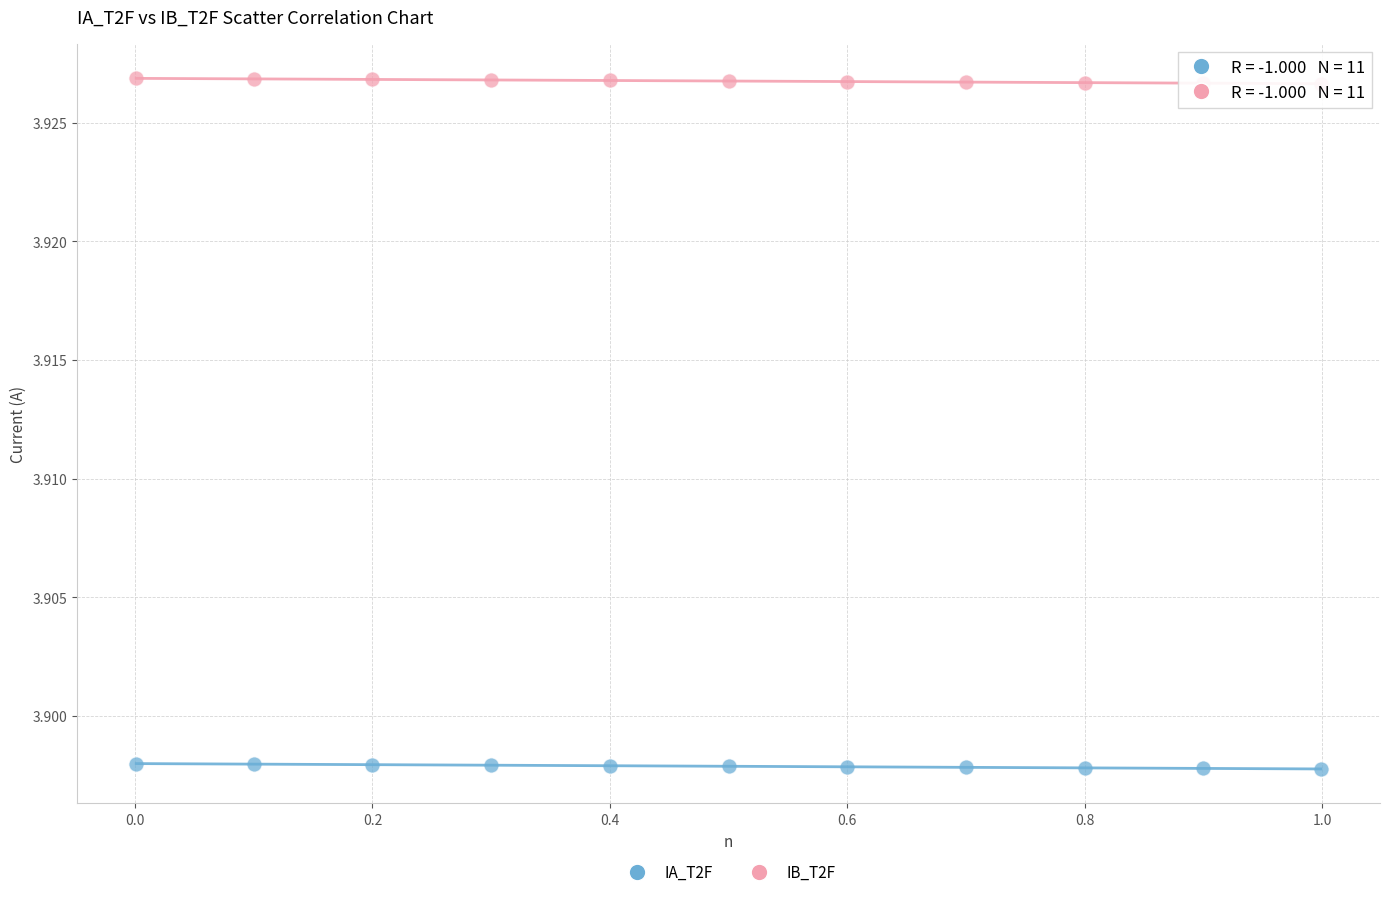

Which series reaches the maximum Y coordinate?

IB_T2F